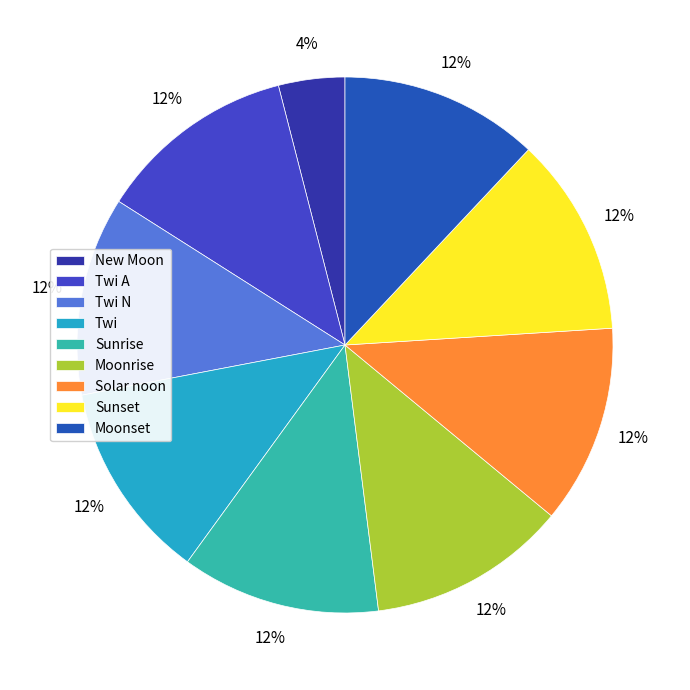

How many slices are in this pie chart?

9